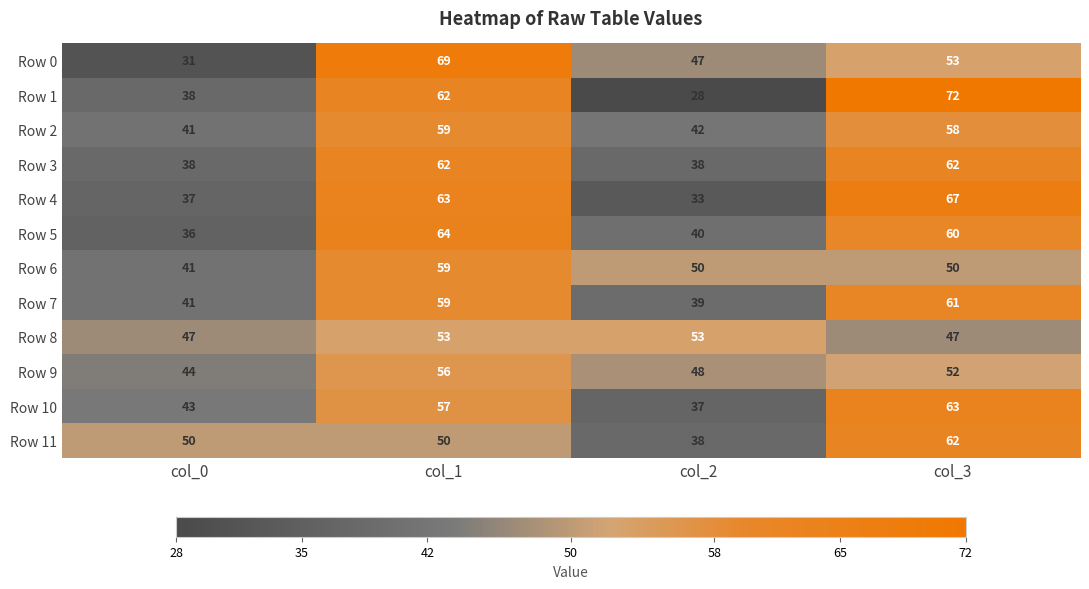

What is the lowest value of the Row 2 series?

41